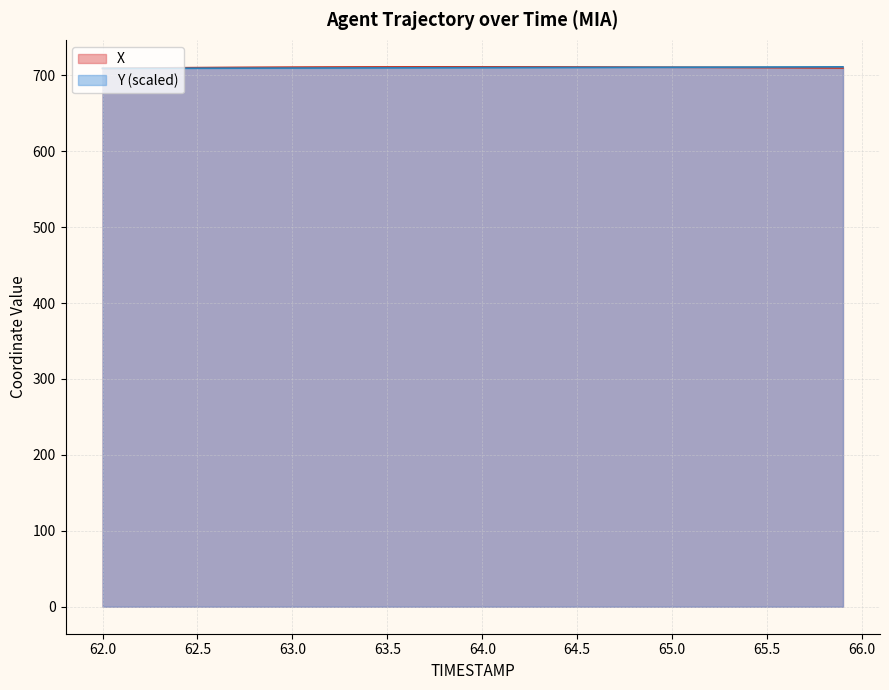

What is the average value of the X series?

710.6